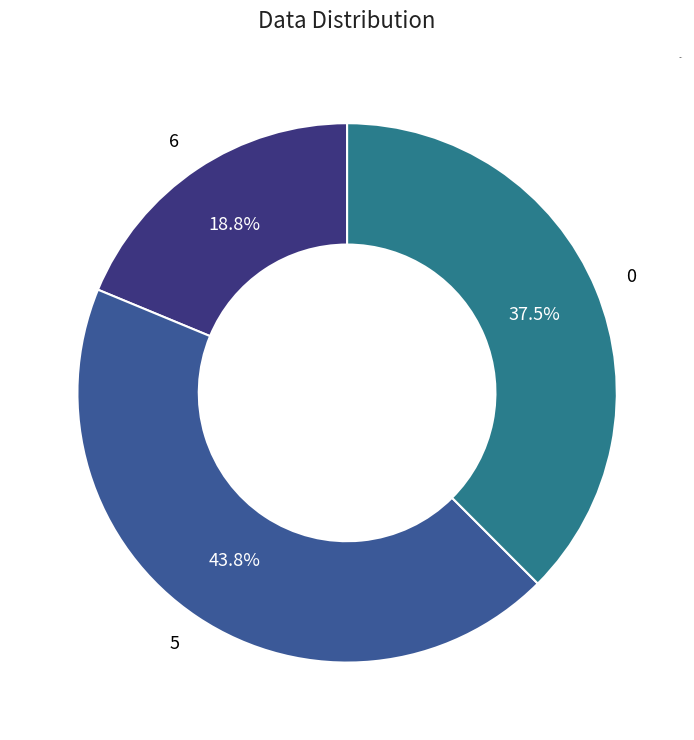

What portion of the pie excludes 0?

62.5%